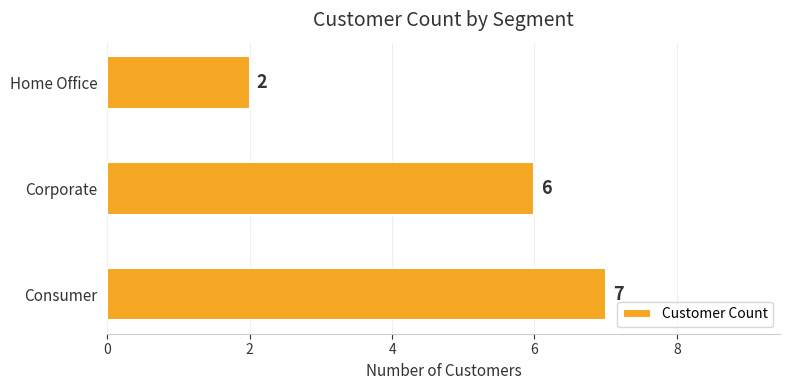

Reading bottom to top, transcribe all the data shown in this chart.

Consumer=7	Corporate=6	Home Office=2